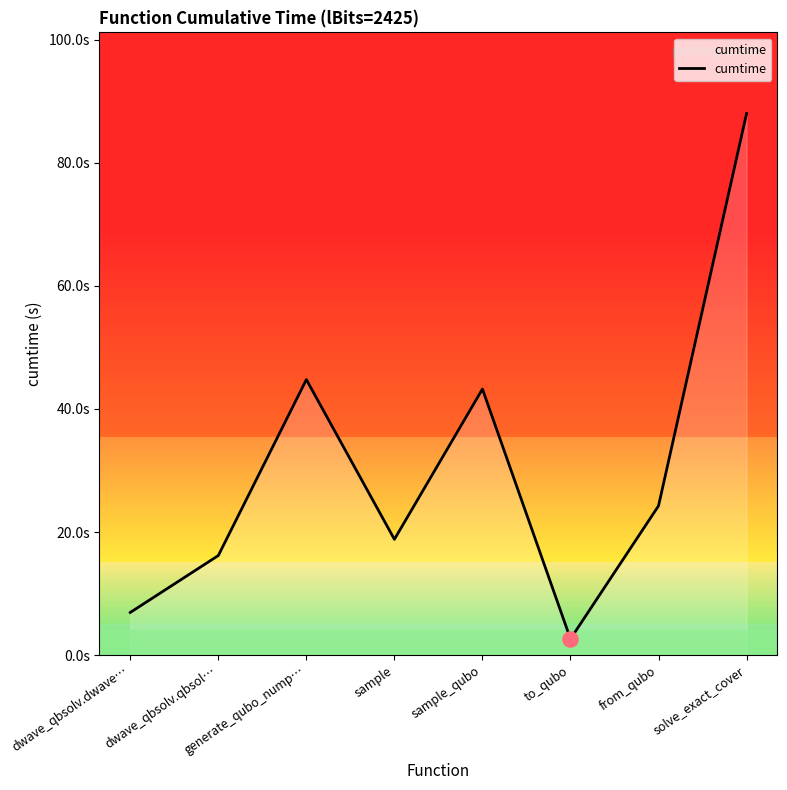

What is the change in value from dwave_qbsolv.dwave… to dwave_qbsolv.qbsol…?

+9.3